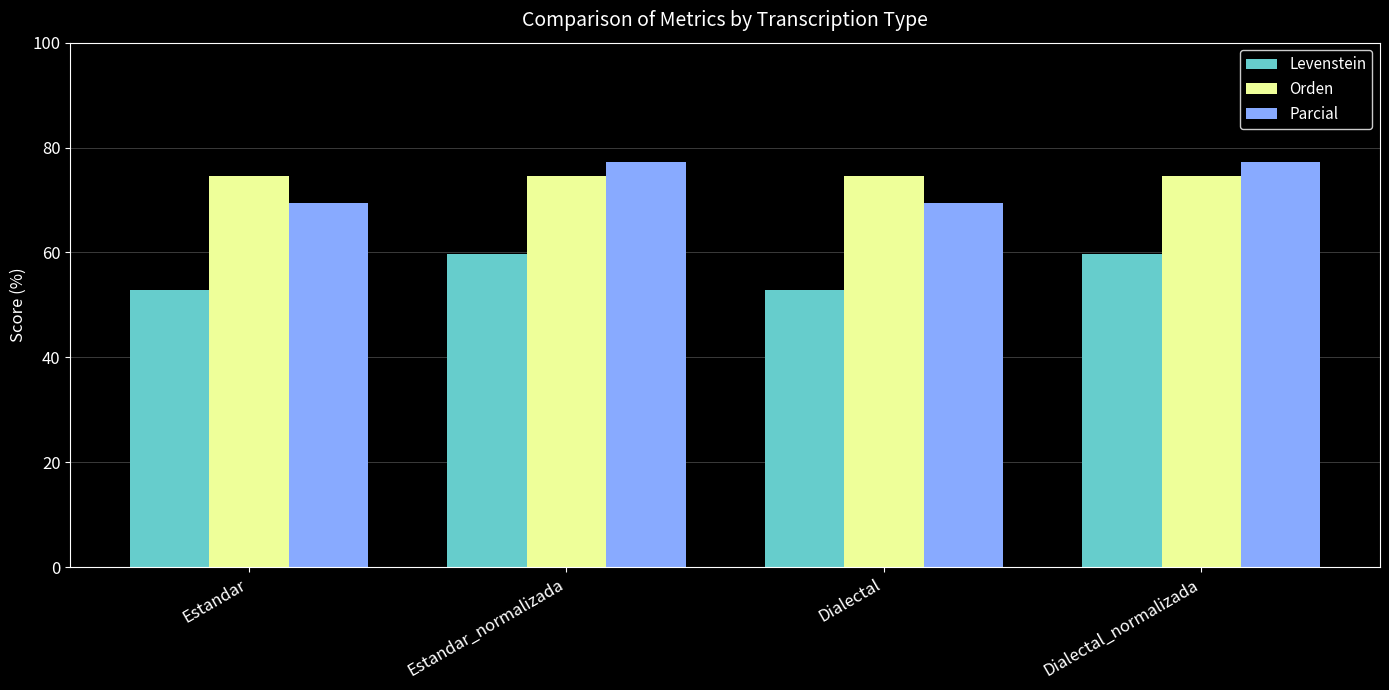

What is the difference between the Parcial values at Estandar_normalizada and Dialectal?

7.8